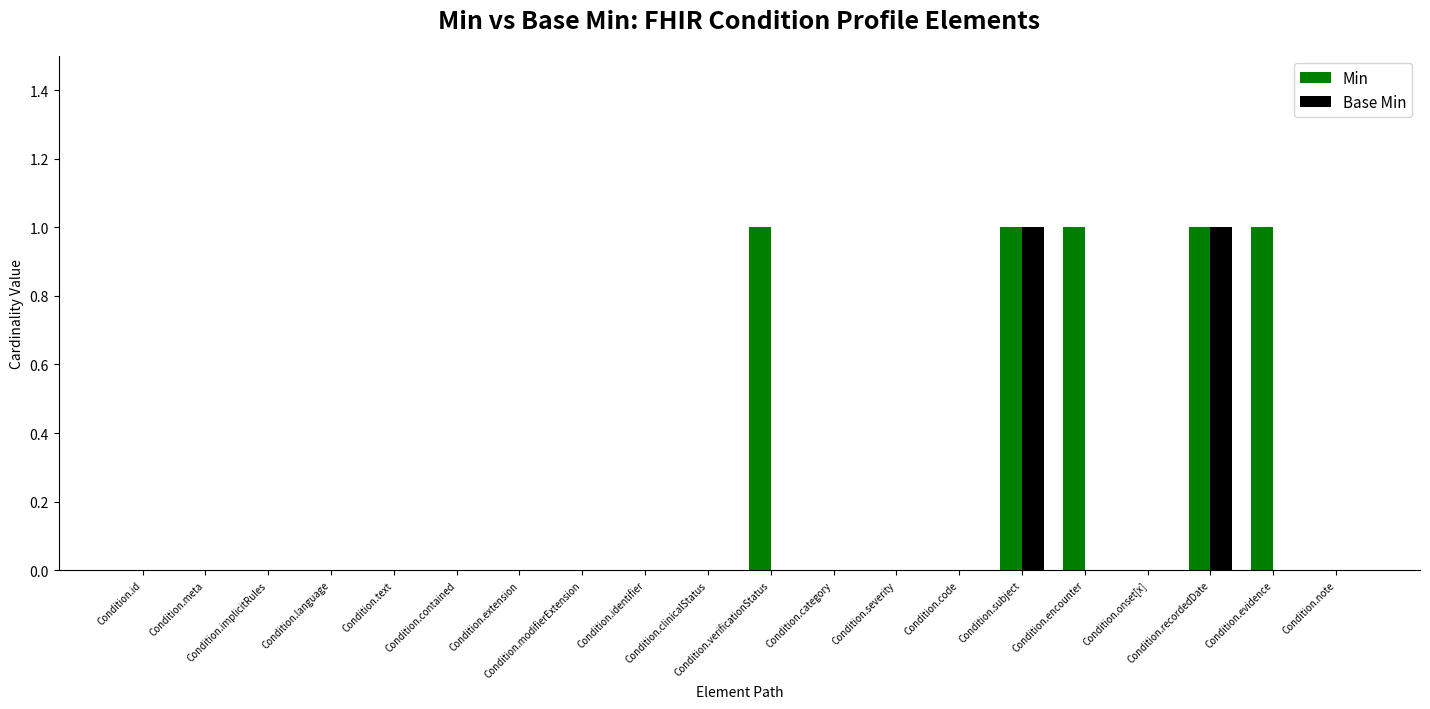

Reading left to right, extract all data points from this chart.

Min: 0	0	0	0	0	0	0	0	0	0	1	0	0	0	1	1	0	1	1	0
Base Min: 0	0	0	0	0	0	0	0	0	0	0	0	0	0	1	0	0	1	0	0